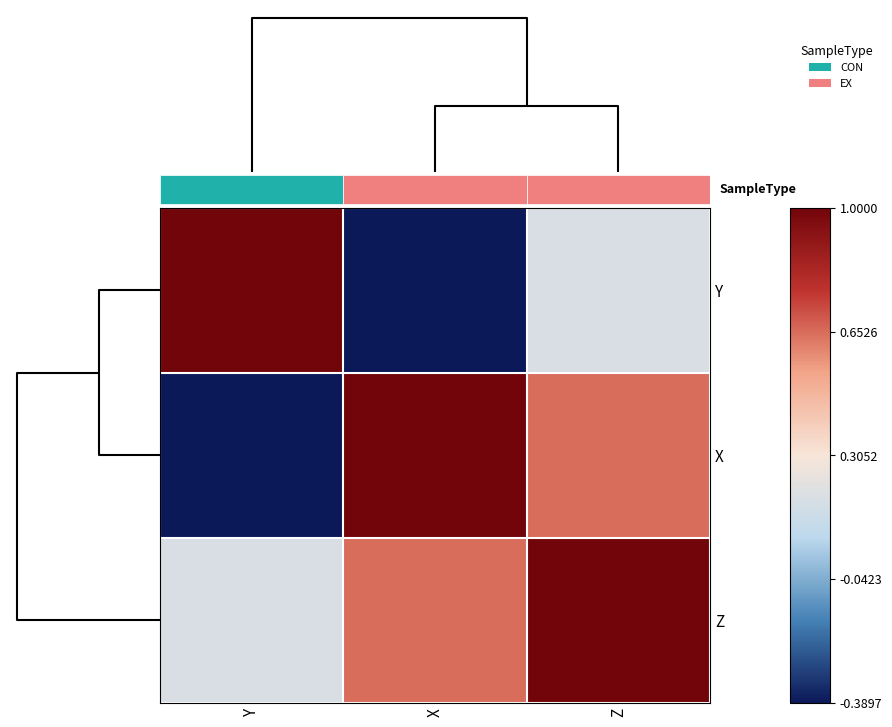

Rank the series at Y from highest to lowest value.

Y, Z, X